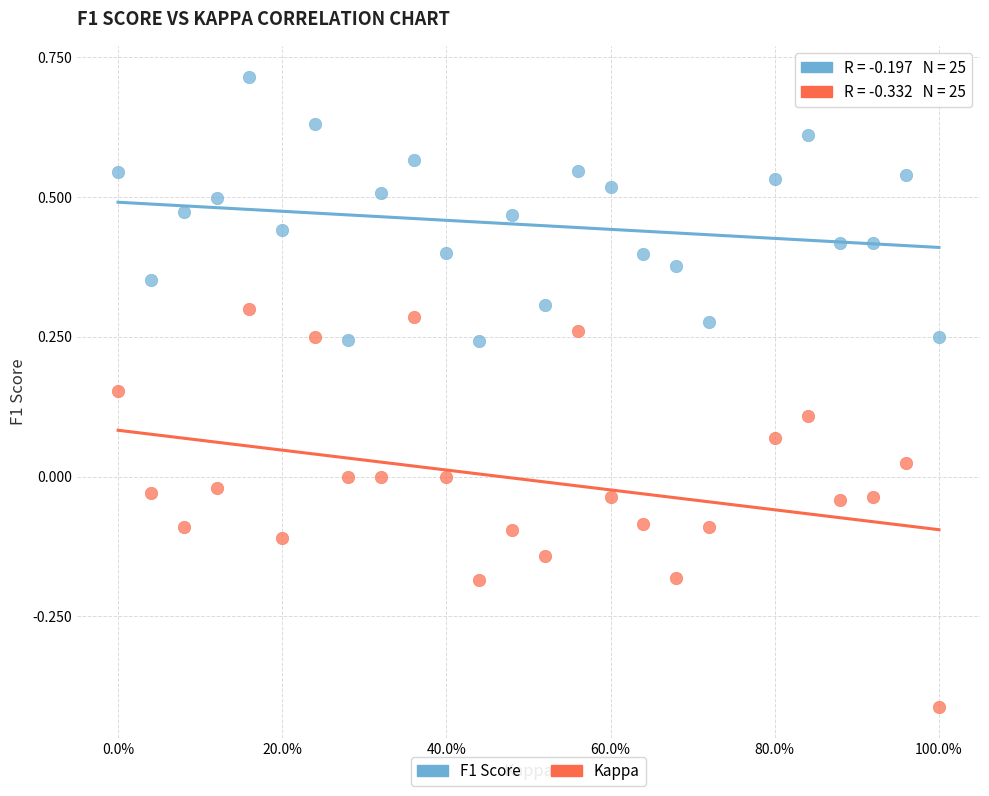

Across all data points, what is the range of X values (max minus min)?

1.0